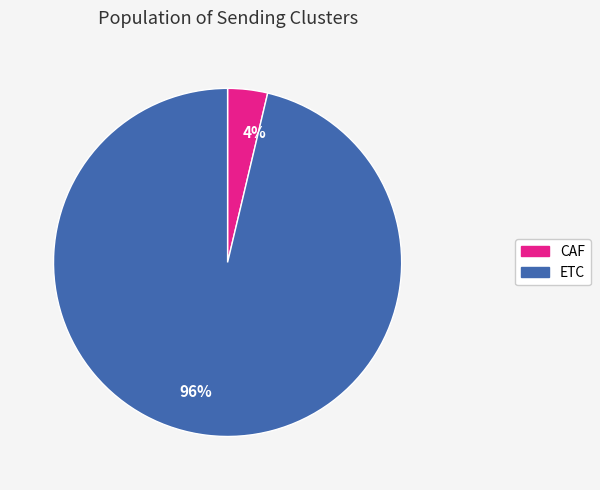

Which has a higher value, 96% or 4%?

96%